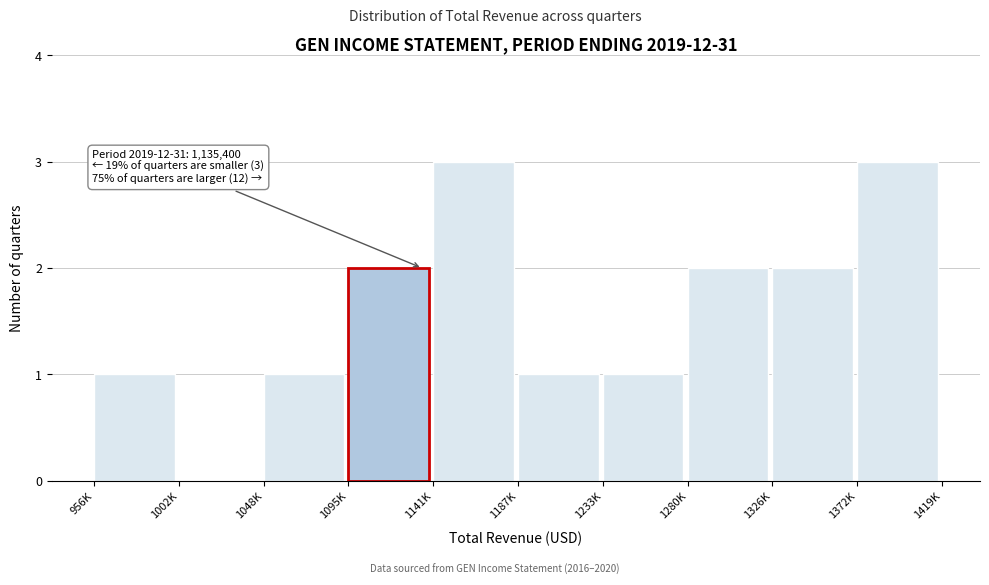

Reading left to right, extract all data points from this chart.

956K=1	1002K=0	1048K=1	1095K=2	1141K=3	1187K=1	1233K=1	1280K=2	1326K=2	1372K=3